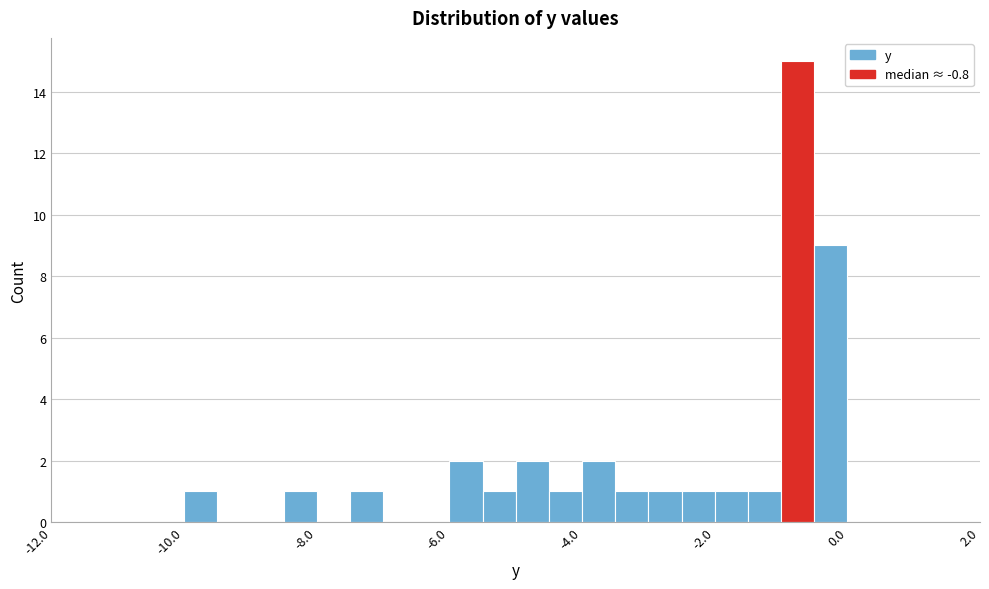

Read against the x-axis, roughly where is the centre of the tallest bar?

-0.8